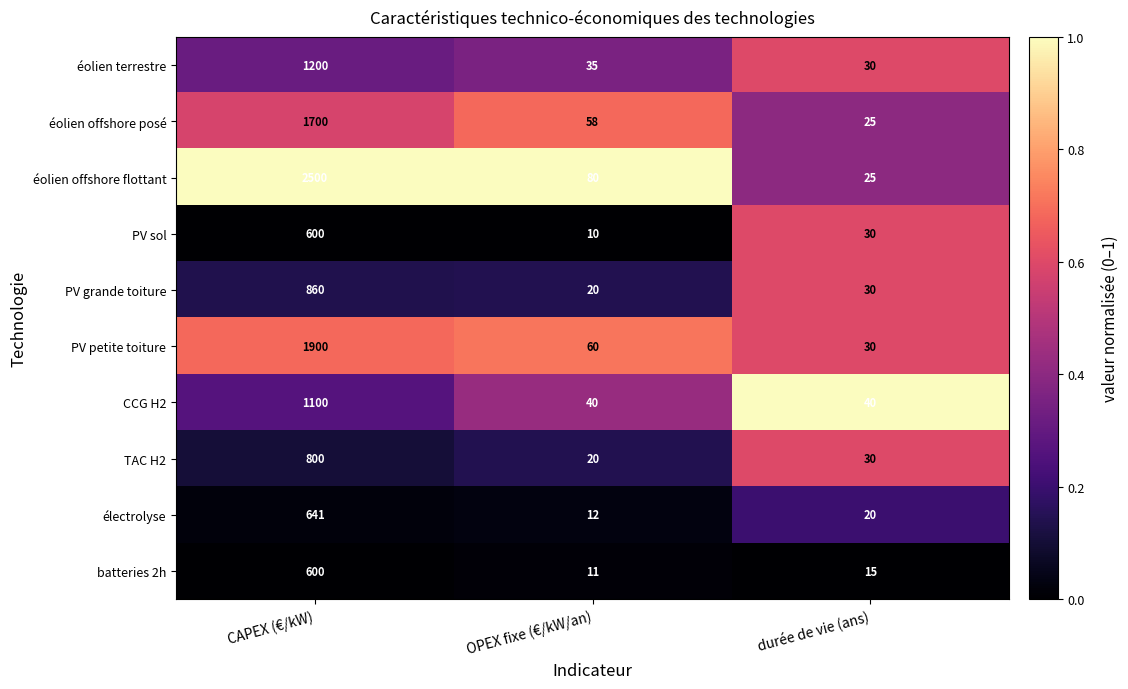

The value of PV sol at CAPEX (€/kW) is 600. True or false?

True